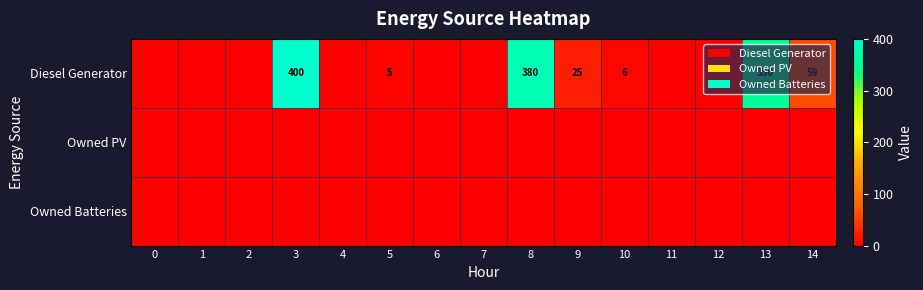

List the labels in order of row_2 value, largest first.

0, 1, 2, 3, 4, 5, 6, 7, 8, 9, 10, 11, 12, 13, 14